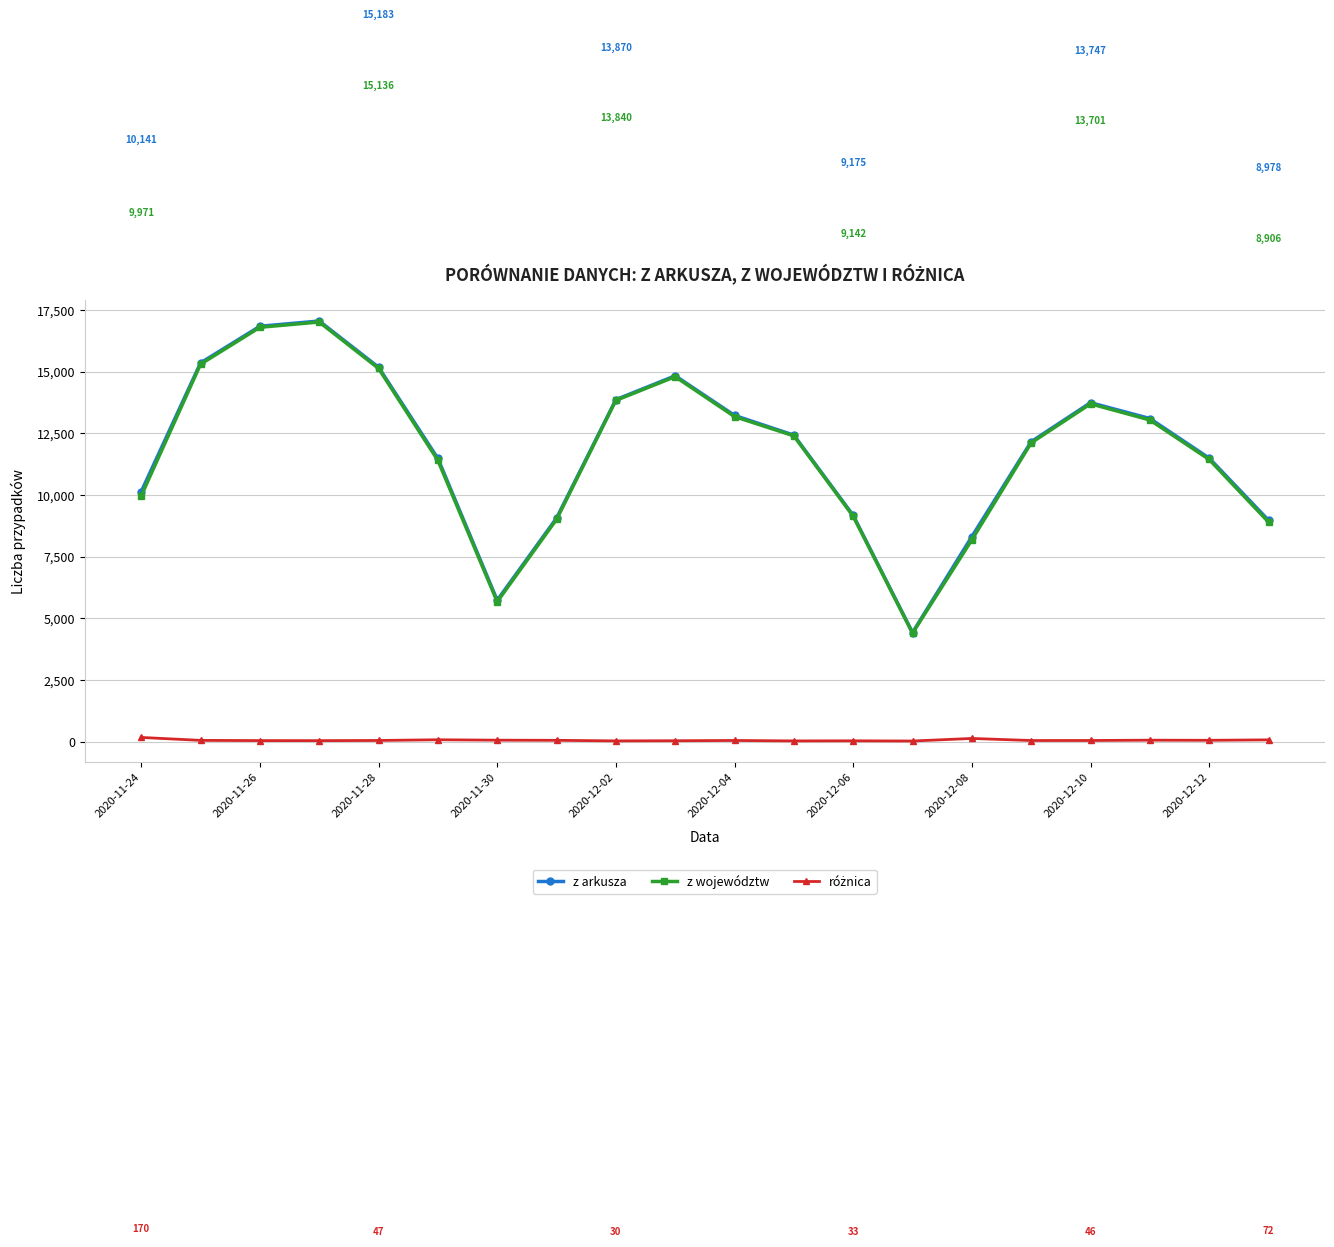

At how many categories does at least one series exceed 10670?

13